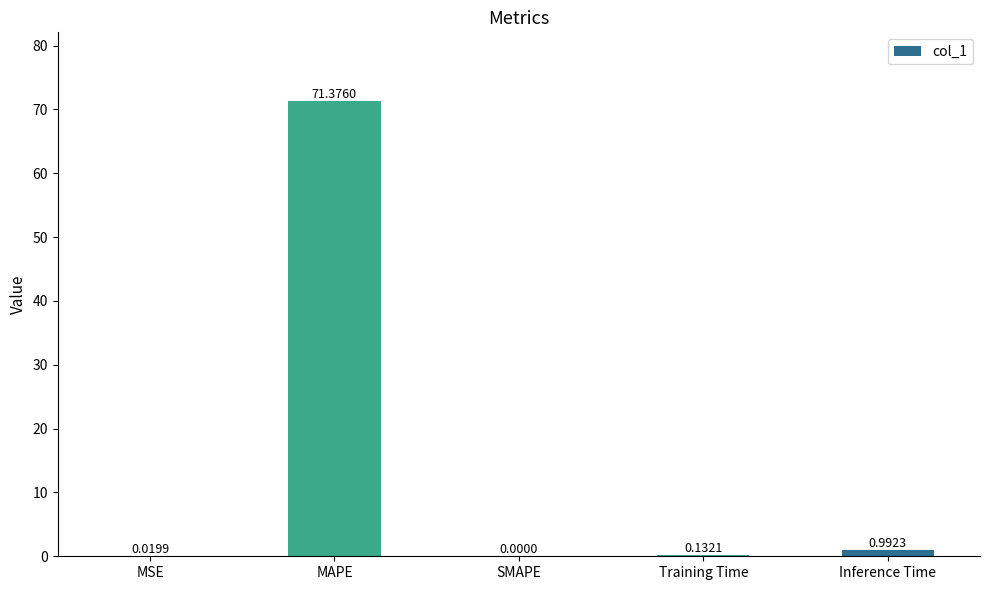

What is the sum of the values at MAPE and Training Time?

71.5